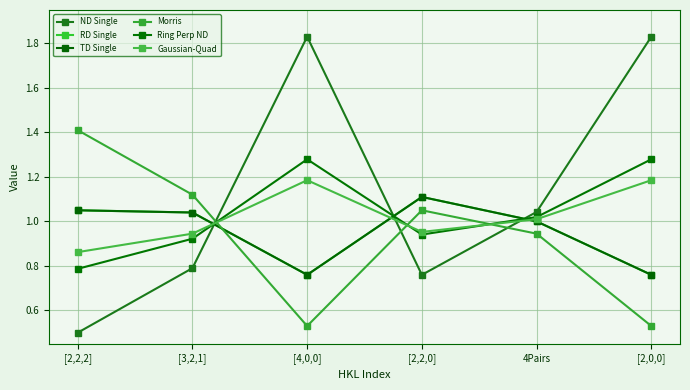

Reading right to left, list all the values displayed in this chart.

ND Single: 1.8	1.0	0.8	1.8	0.8	0.5
RD Single: 0.8	1.0	1.1	0.8	1.0	1.1
TD Single: 0.8	1.0	1.1	0.8	1.0	1.1
Morris: 0.5	0.9	1.1	0.5	1.1	1.4
Ring Perp ND: 1.3	1.0	0.9	1.3	0.9	0.8
Gaussian-Quad: 1.2	1.0	1.0	1.2	0.9	0.9